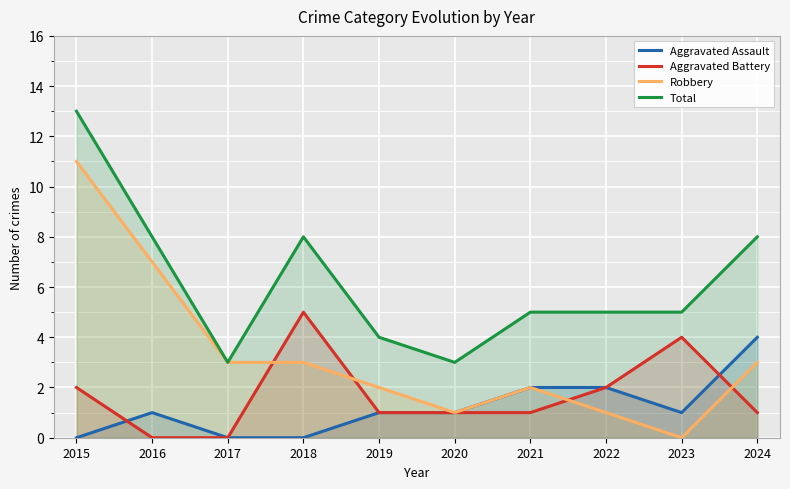

Reading left to right, list all the values displayed in this chart.

Aggravated Assault: 0	1	0	0	1	1	2	2	1	4
Aggravated Battery: 2	0	0	5	1	1	1	2	4	1
Robbery: 11	7	3	3	2	1	2	1	0	3
Total: 13	8	3	8	4	3	5	5	5	8